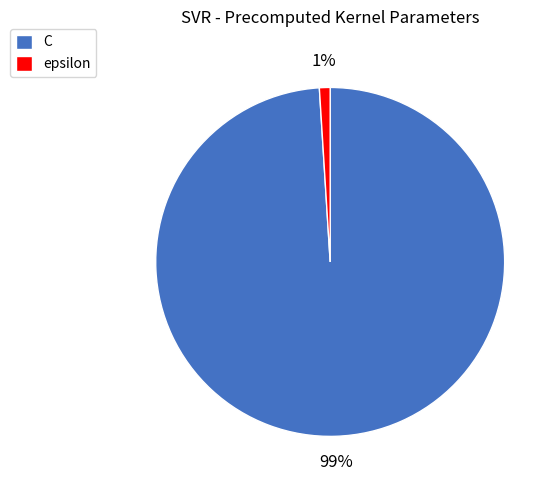

What percentage is the epsilon slice, to the nearest percent?

1%